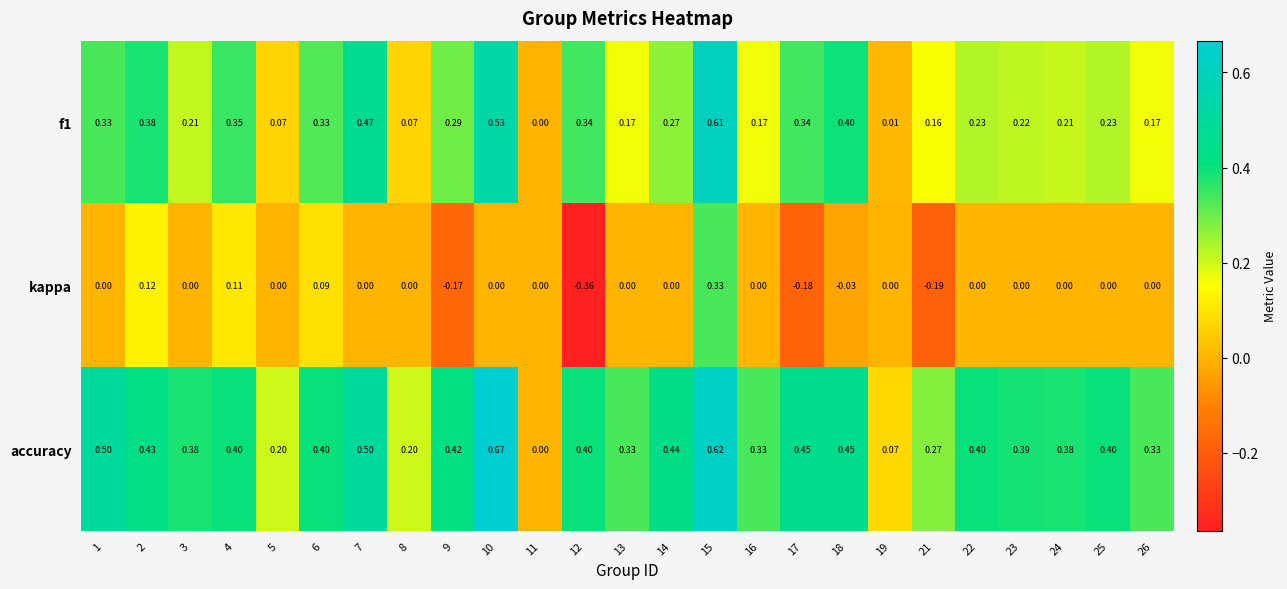

Between 1 and 11, which series saw the biggest shift?

accuracy